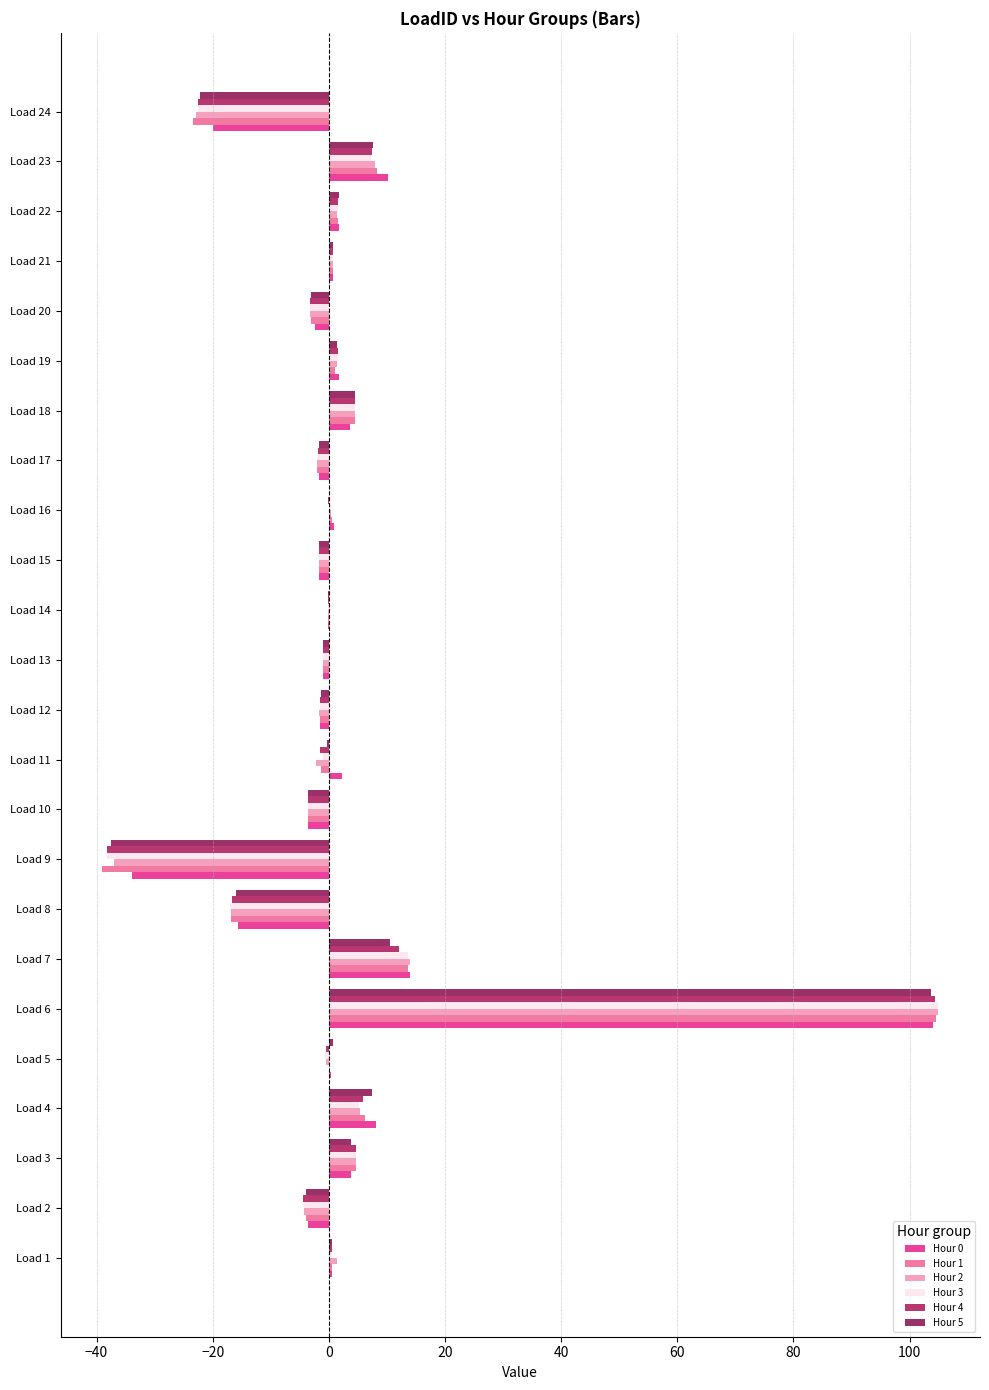

Where is Hour 2 nearest to the value 33?

Load 7